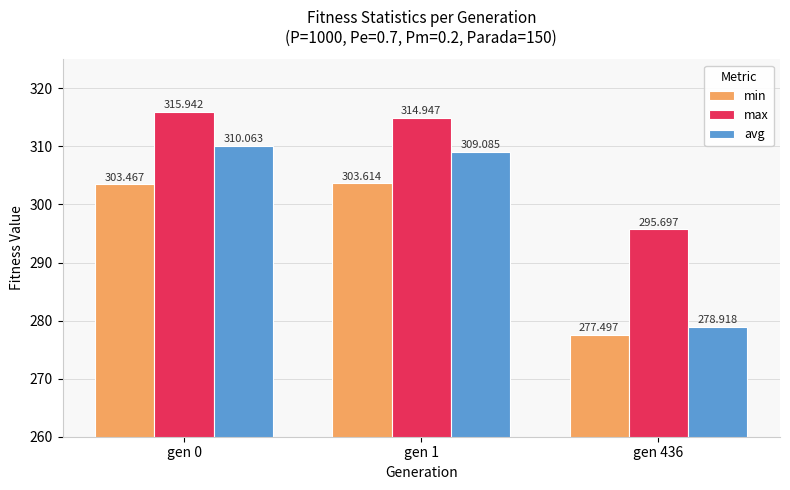

How many categories are shown in the chart?

3